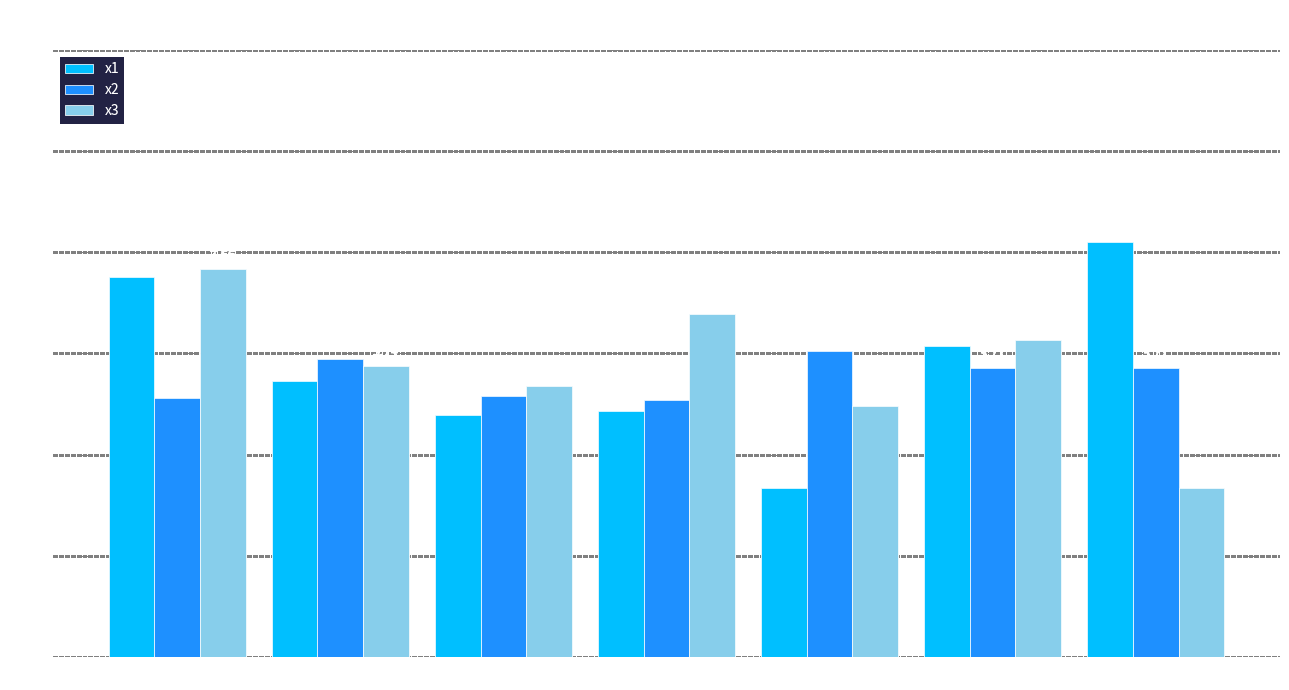

What is the greatest value displayed?

8.2